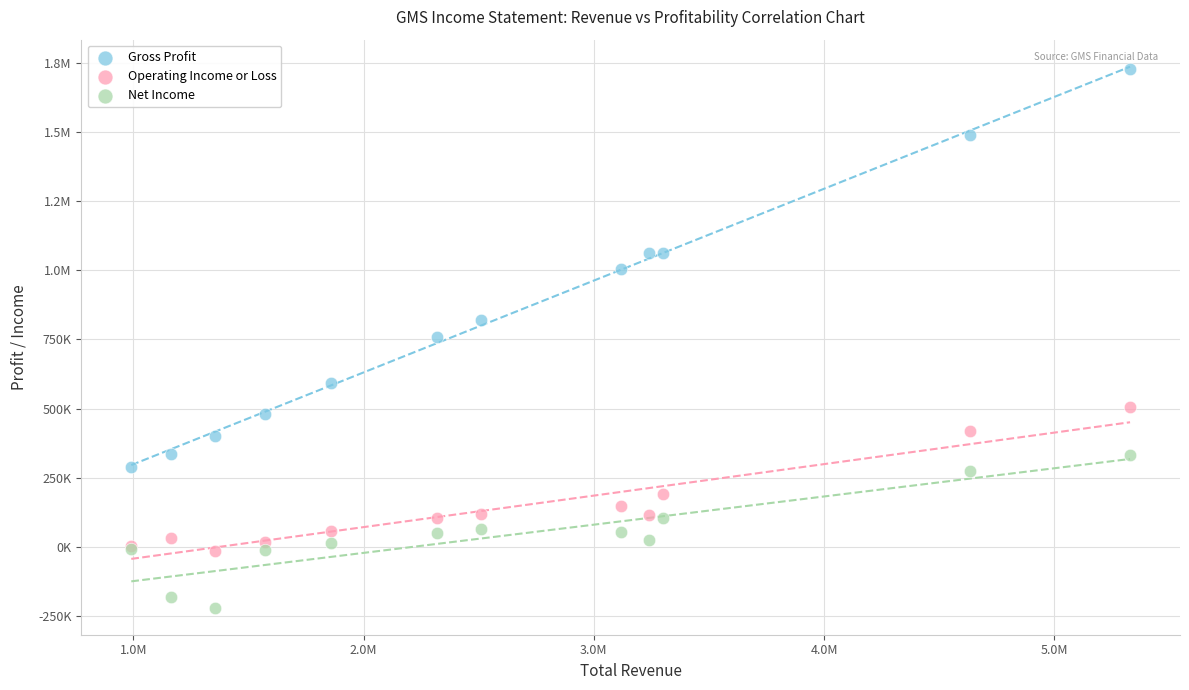

What are all the series names shown in the legend?

Gross Profit, Operating Income or Loss, Net Income